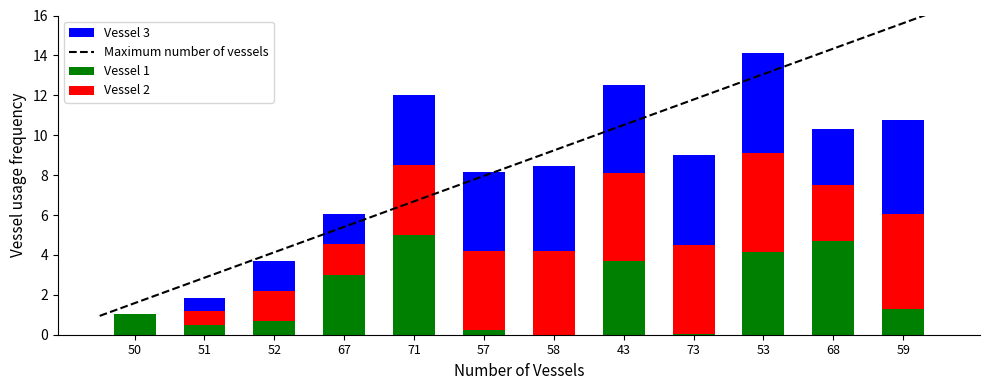

How many distinct data groups are displayed?

3